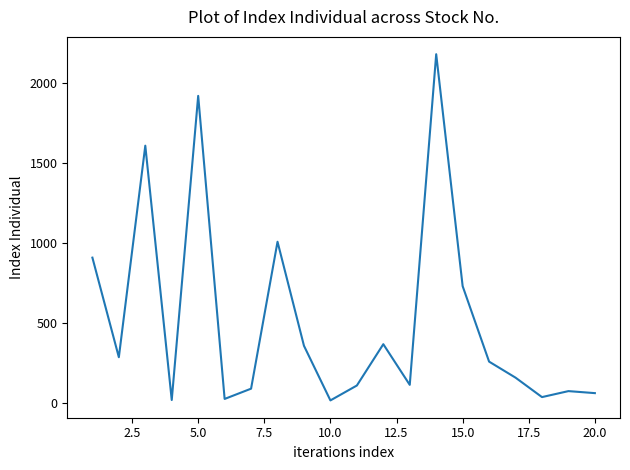

What is the difference between the maximum and minimum values?

2163.3